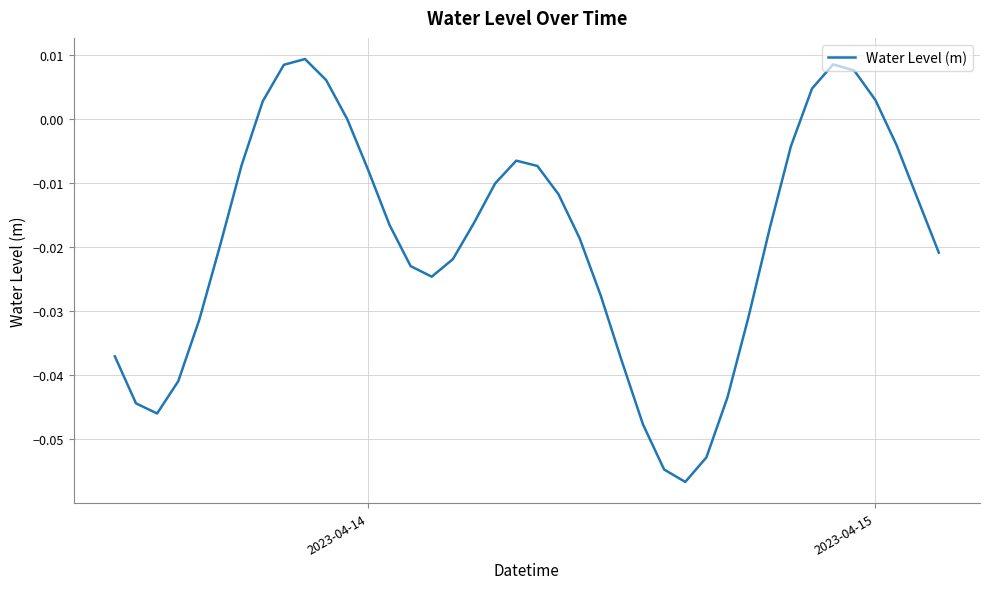

How many lines are shown in the chart?

1